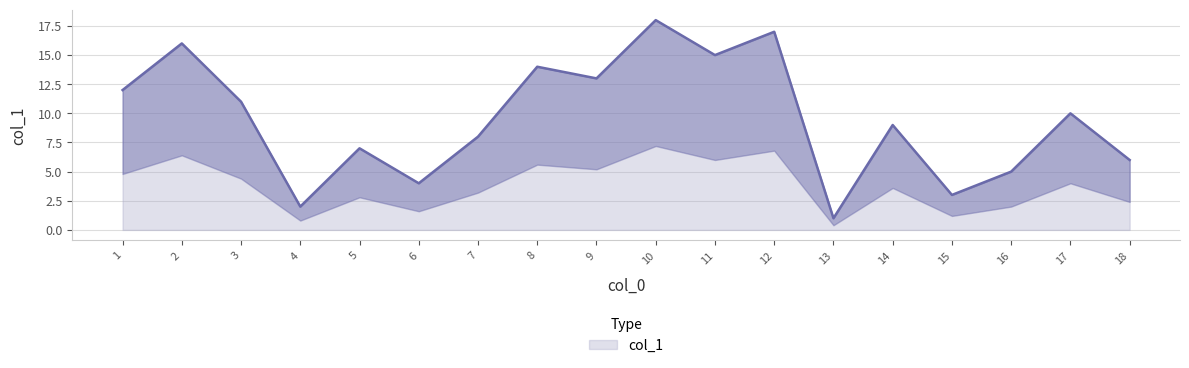

Where is the data nearest to the value 9?

14